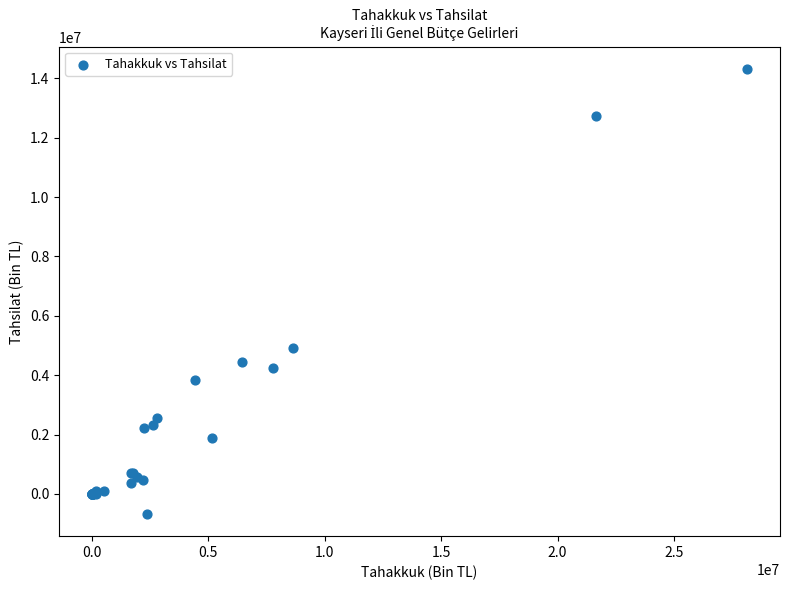

What Y value in the scatter plot is closest to 6821660?

4922023.8